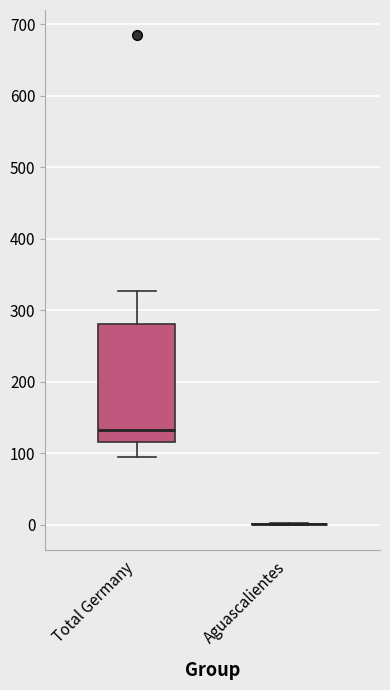

Comparing the boxes themselves (not the whiskers), which one is the tallest?

Total Germany